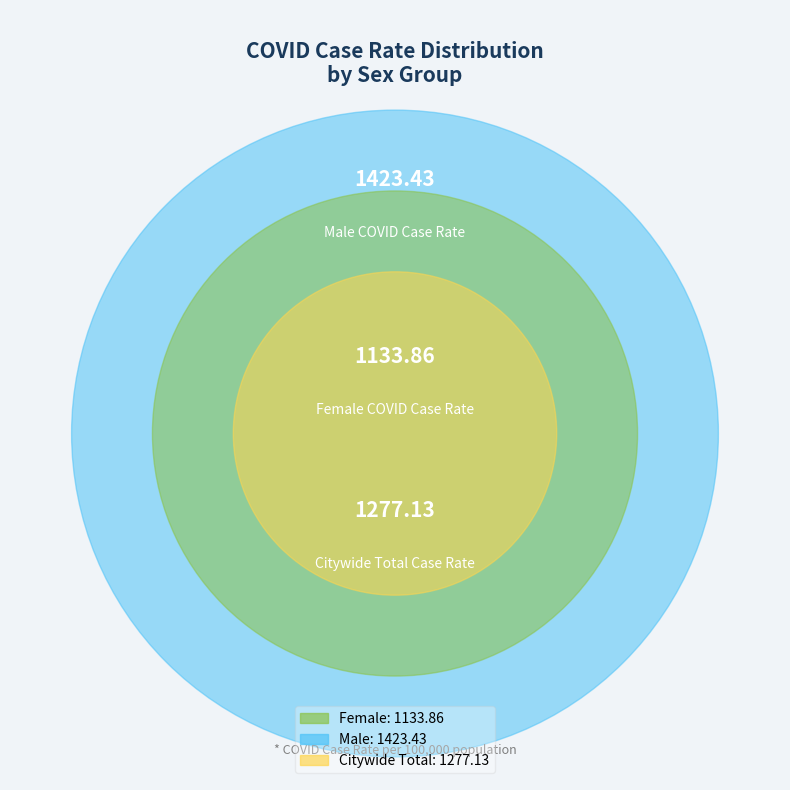

To the nearest percent, what portion does Female represent?

30%